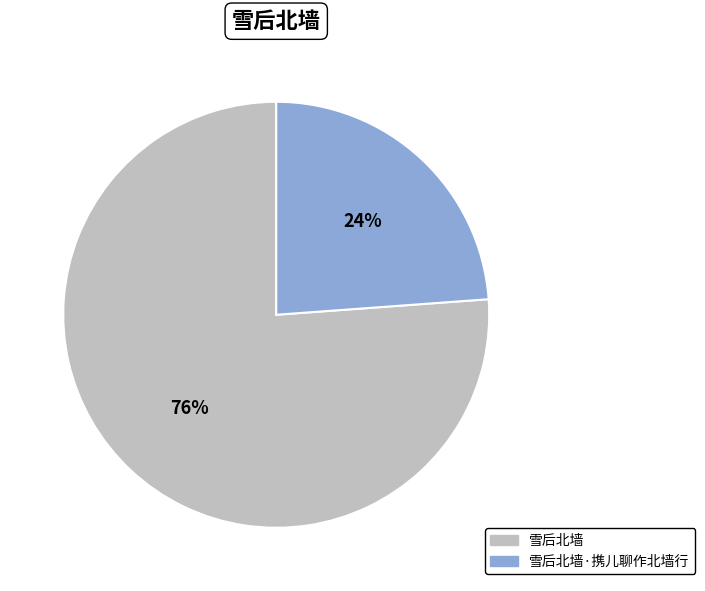

Does any single category account for the majority?

Yes